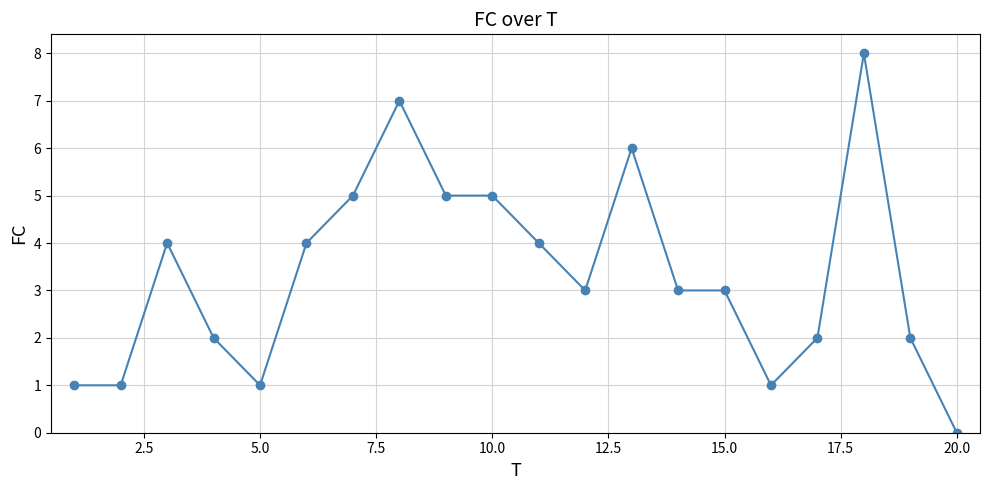

Count the number of data series in this chart.

1